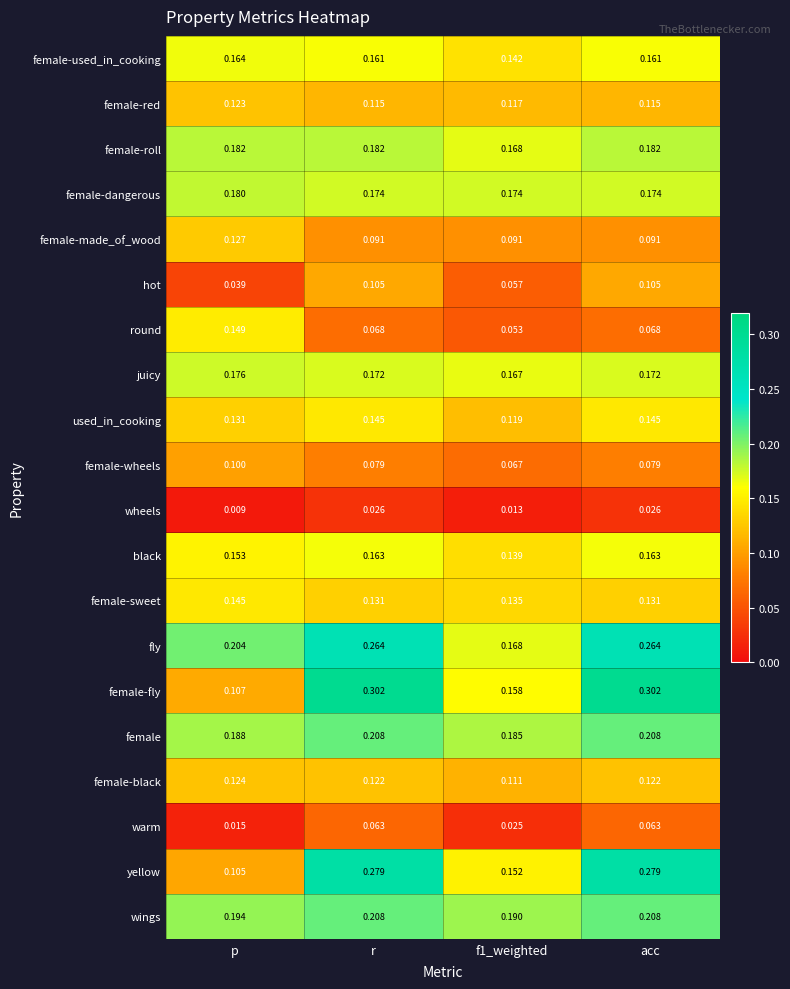

At which label does round reach its peak?

p